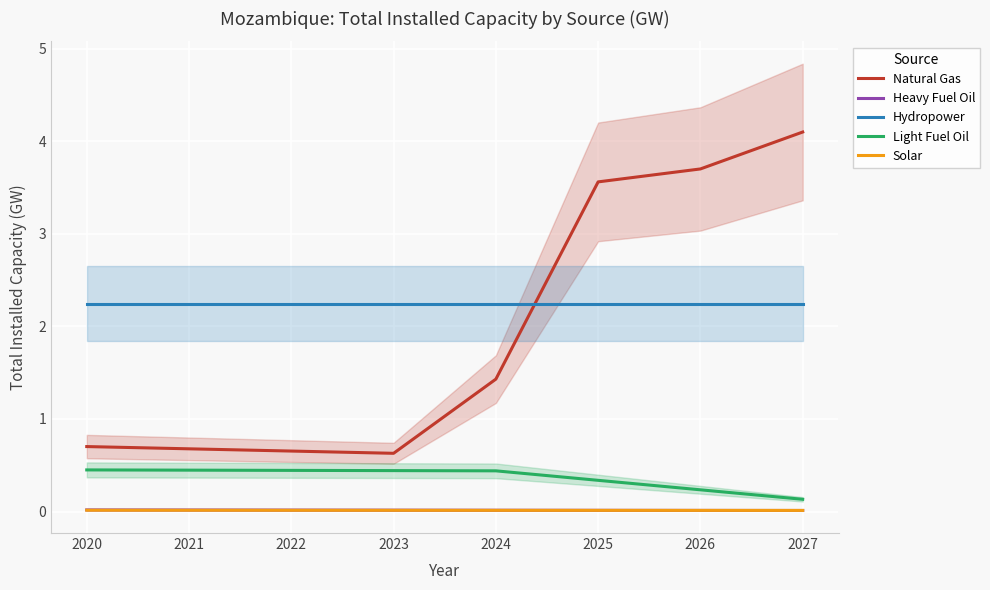

What are all the series names shown in the legend?

Natural Gas, Heavy Fuel Oil, Hydropower, Light Fuel Oil, Solar